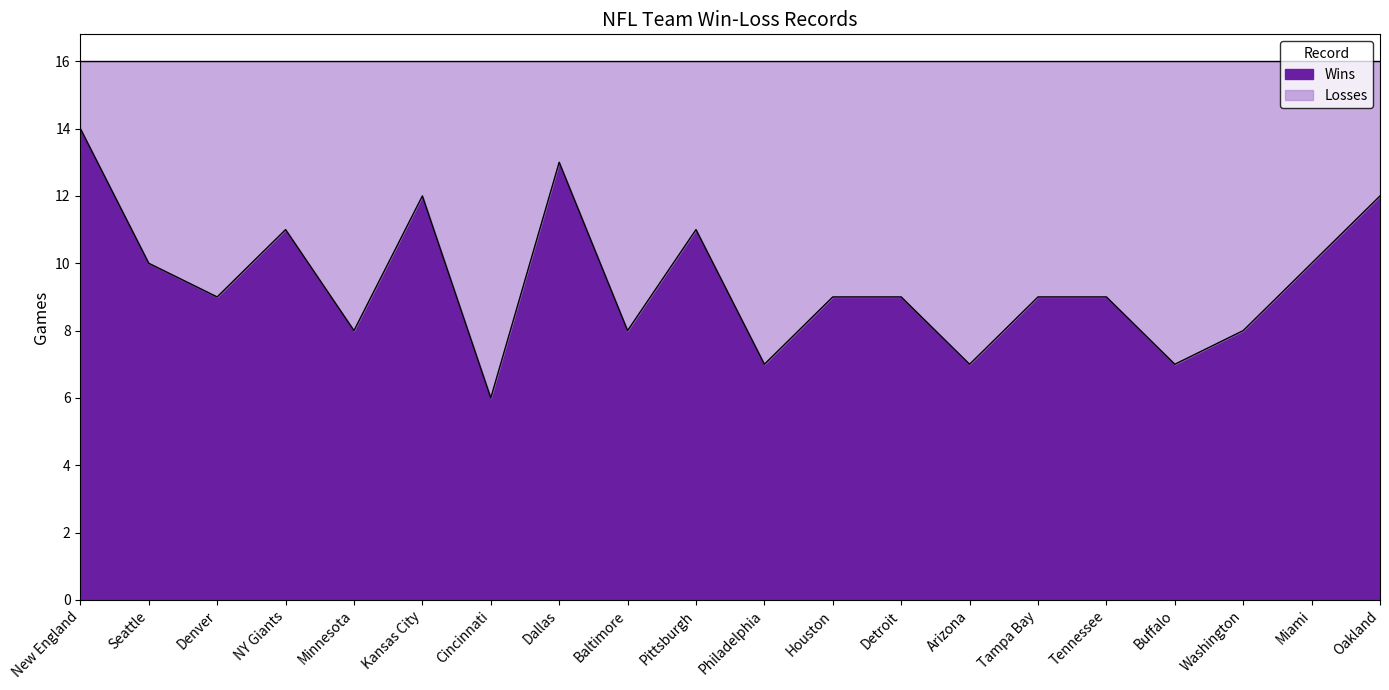

What is the label of the 9th point from the right?

Houston